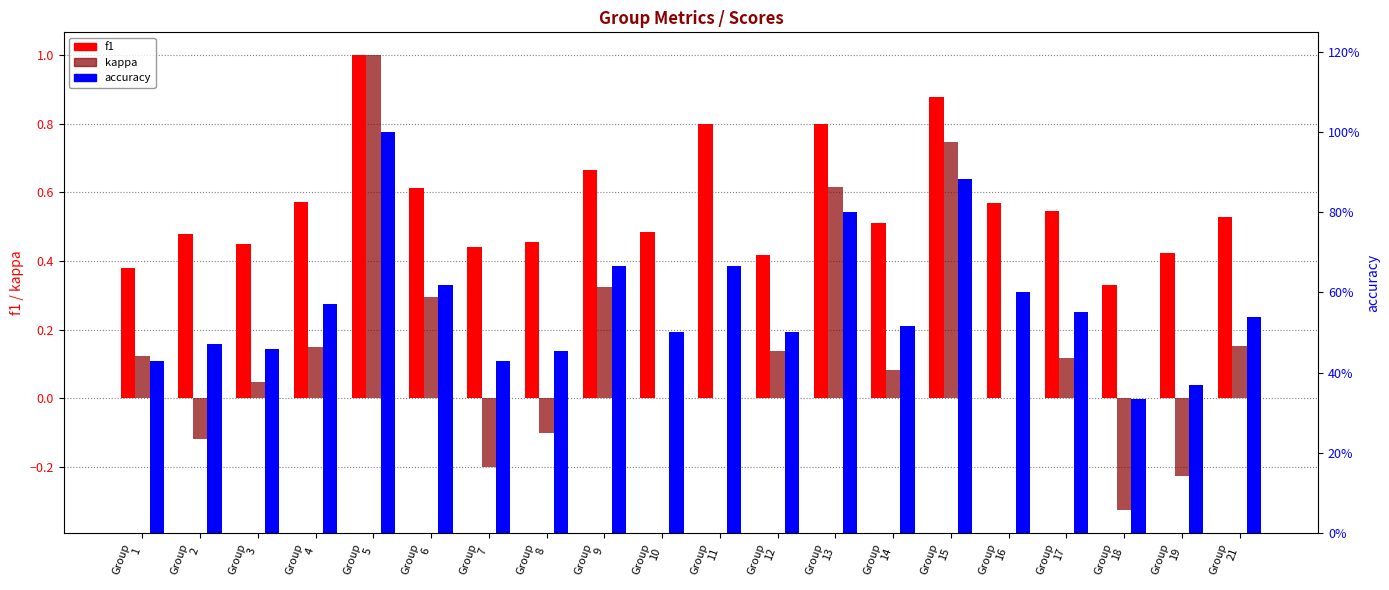

Between Group
9 and Group
12, which series saw the biggest shift?

f1